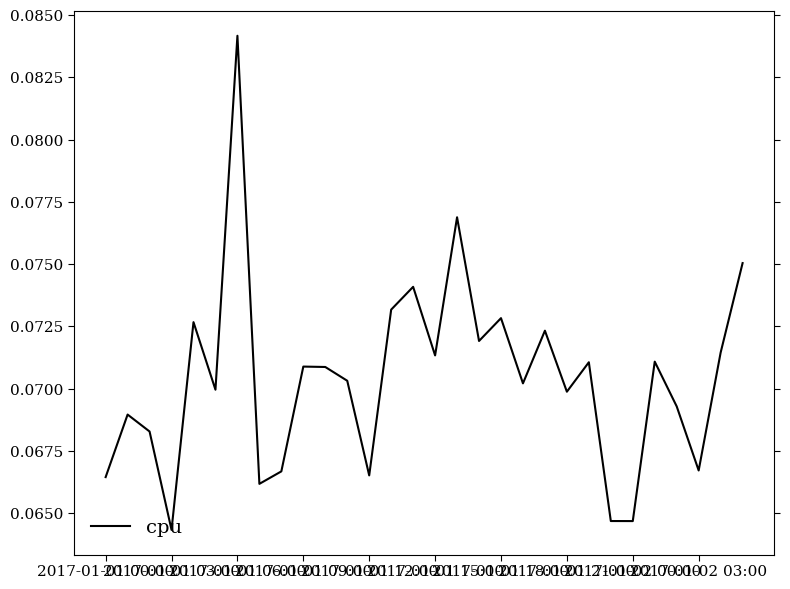

Where is the first local minimum?

2017-01-01 03:00